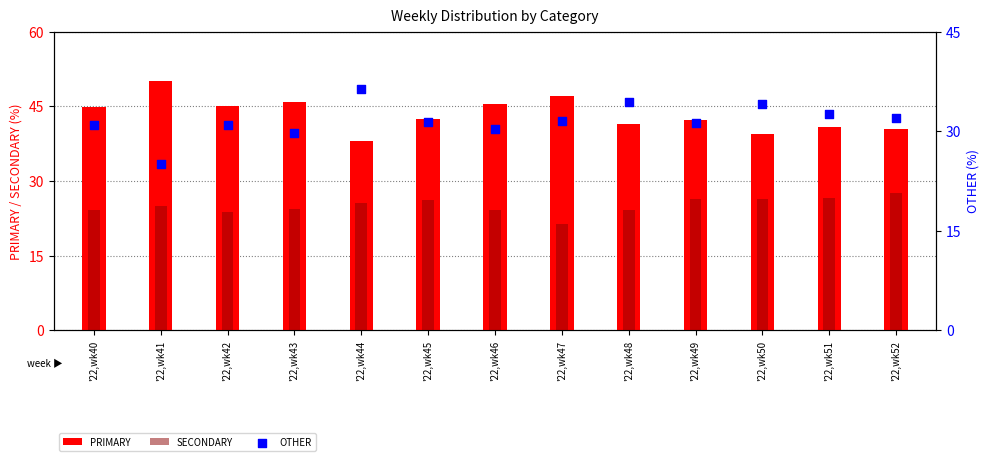

What are all the series names shown in the legend?

PRIMARY, SECONDARY, OTHER